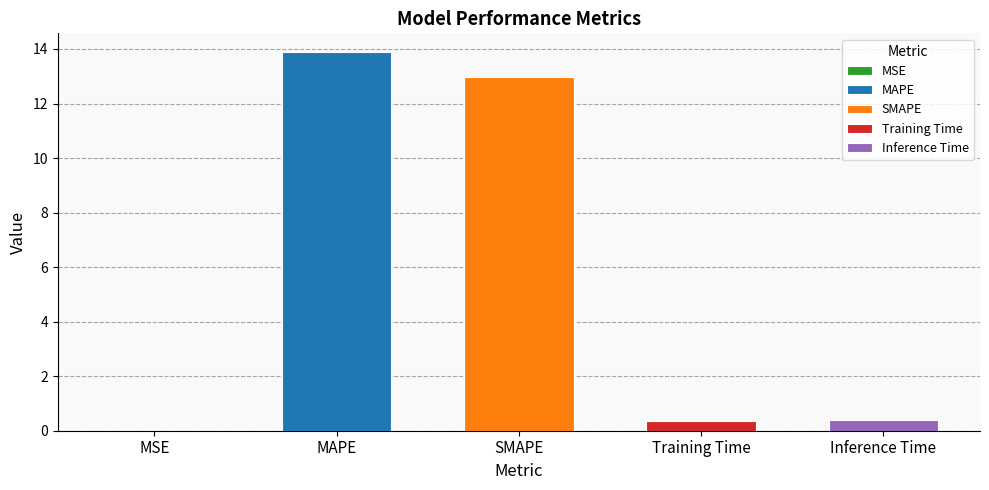

List the labels in order of value, smallest first.

MSE, Training Time, Inference Time, SMAPE, MAPE